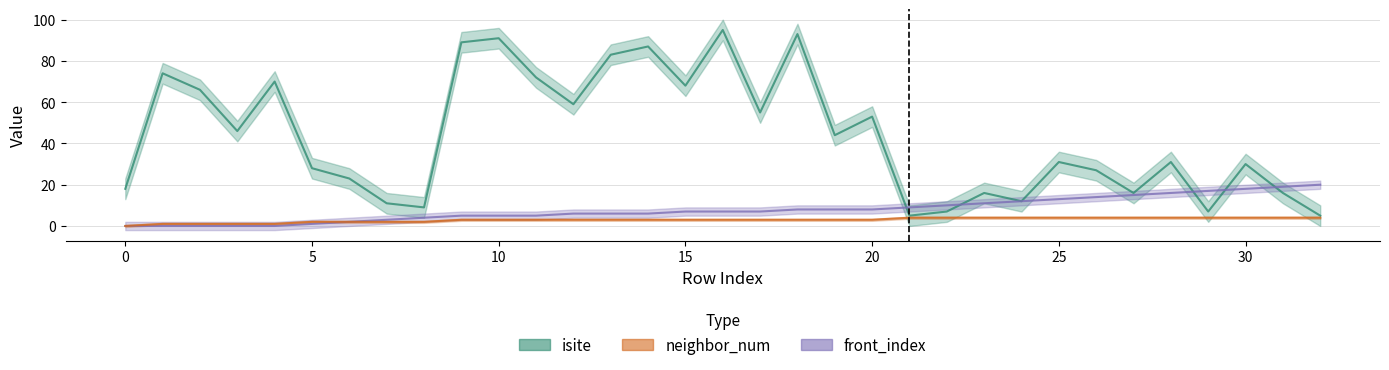

The value of neighbor_num at 20 is 3. True or false?

True